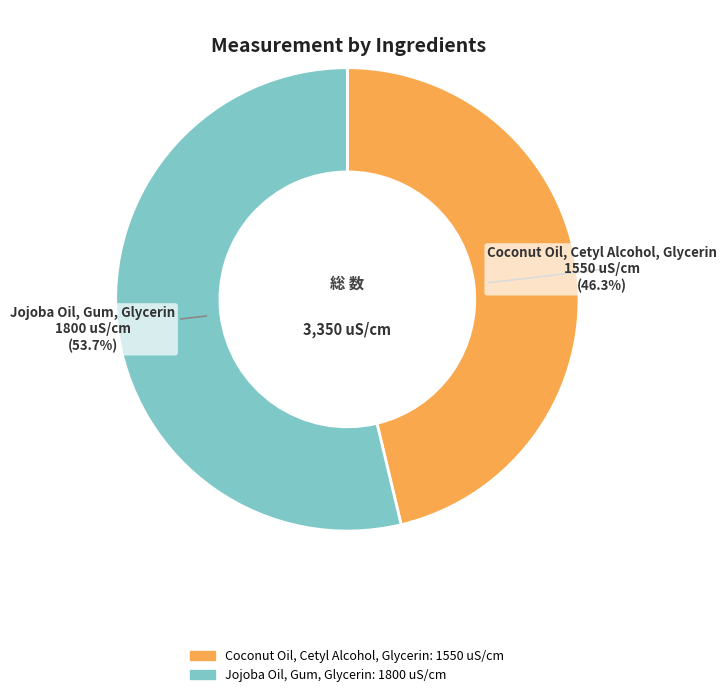

Which slice is the largest?

Jojoba Oil, Gum, Glycerin